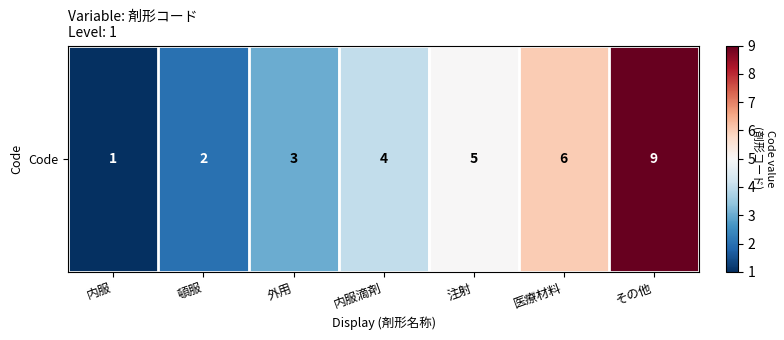

Which has a higher value, 内服 or 外用?

外用